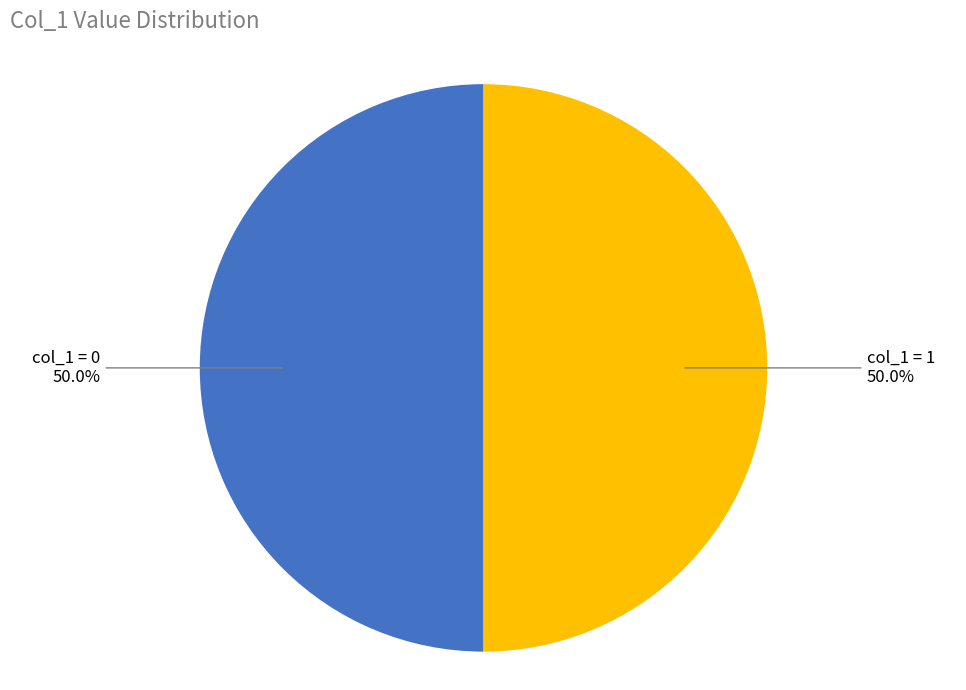

Combined, do col_1 = 1 and col_1 = 0 account for over 50%?

Yes